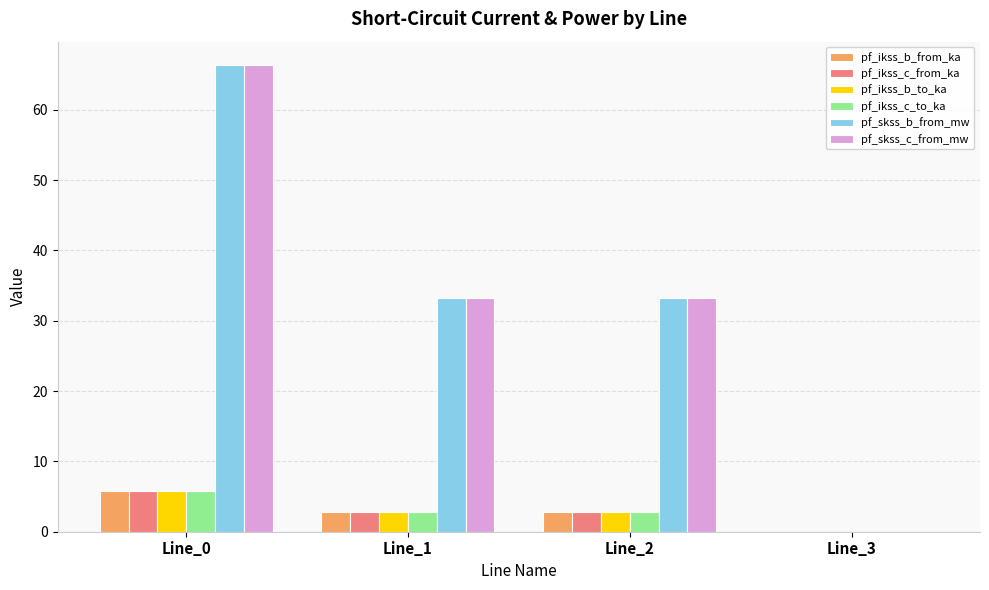

What is the maximum value shown in the chart?

66.4